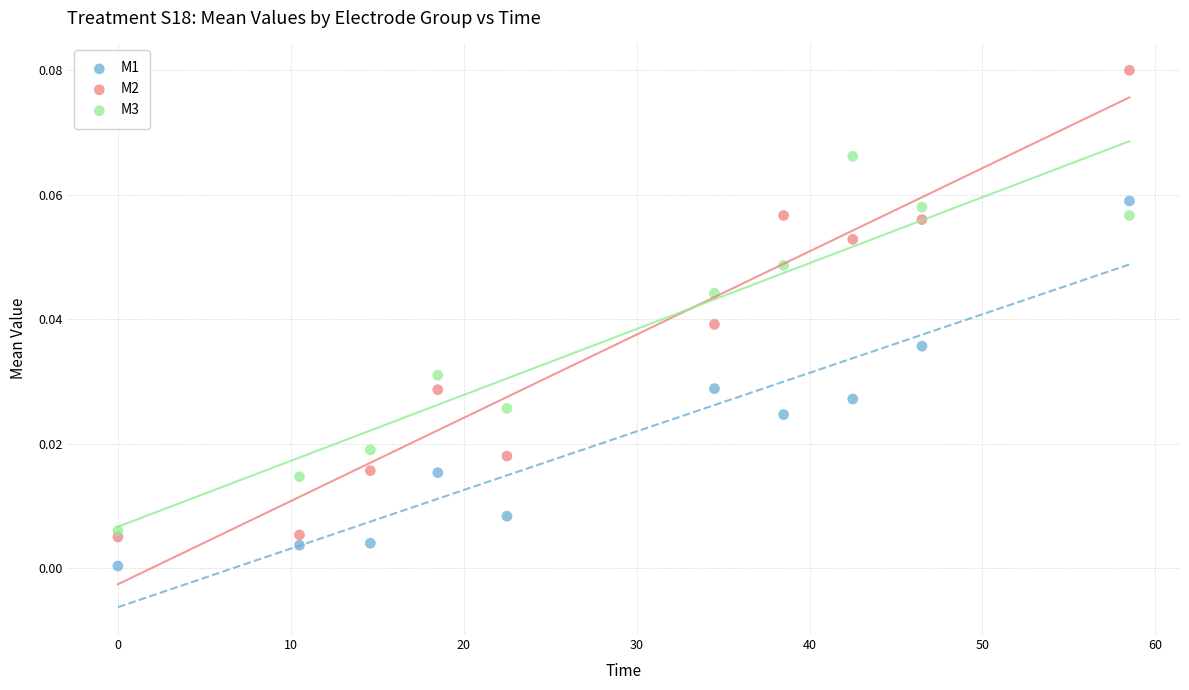

What is the X range (max minus min) for the scatter plot?

58.5